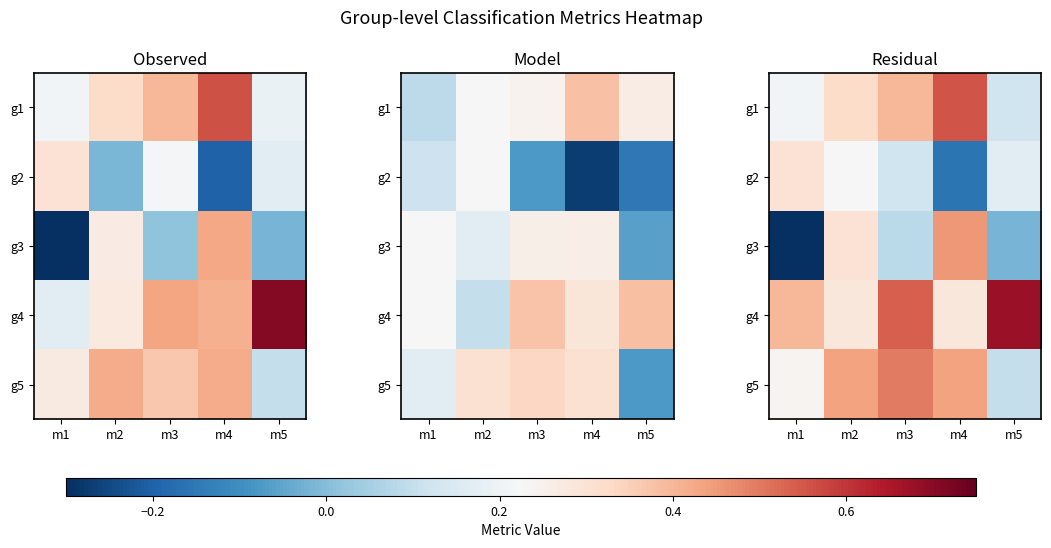

List the labels in order of g1 value, smallest first.

m5, m1, m2, m3, m4